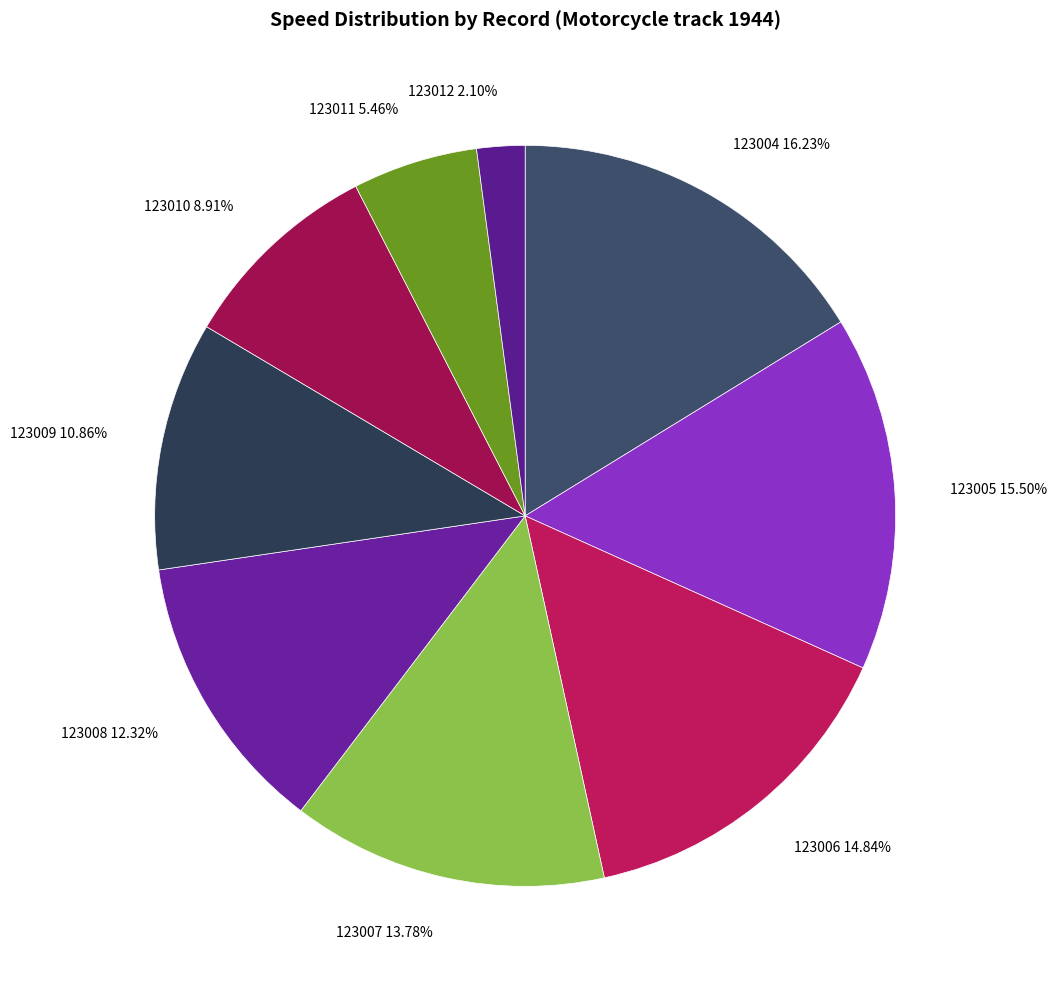

What percentage is NOT represented by 123009?

89.1%